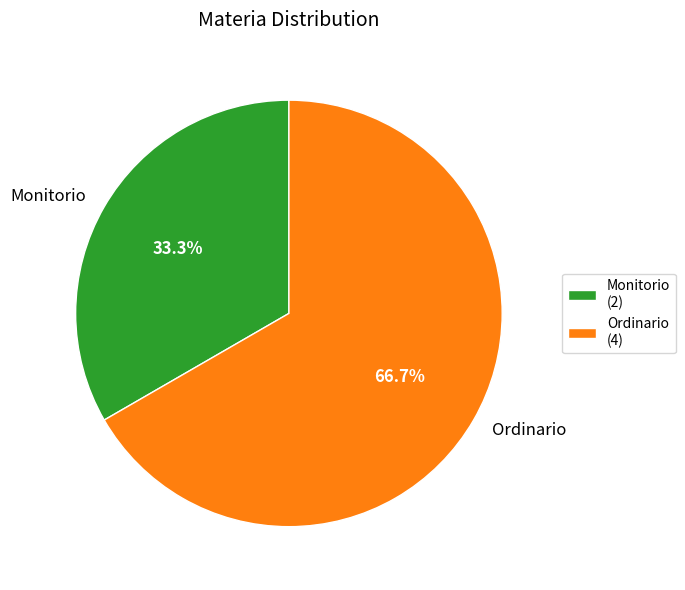

To the nearest percent, what is the average slice percentage?

50%